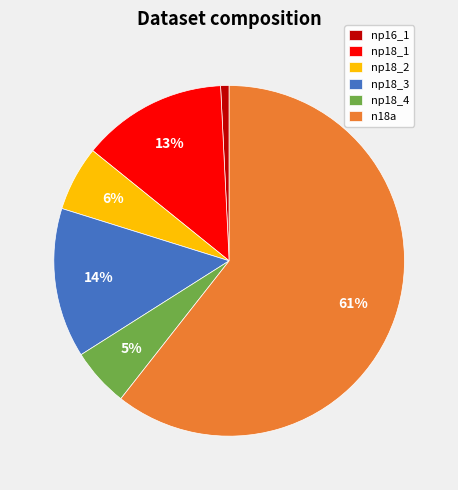

To the nearest percent, what is the difference between the np18_1 and np18_4 slice percentages?

8%